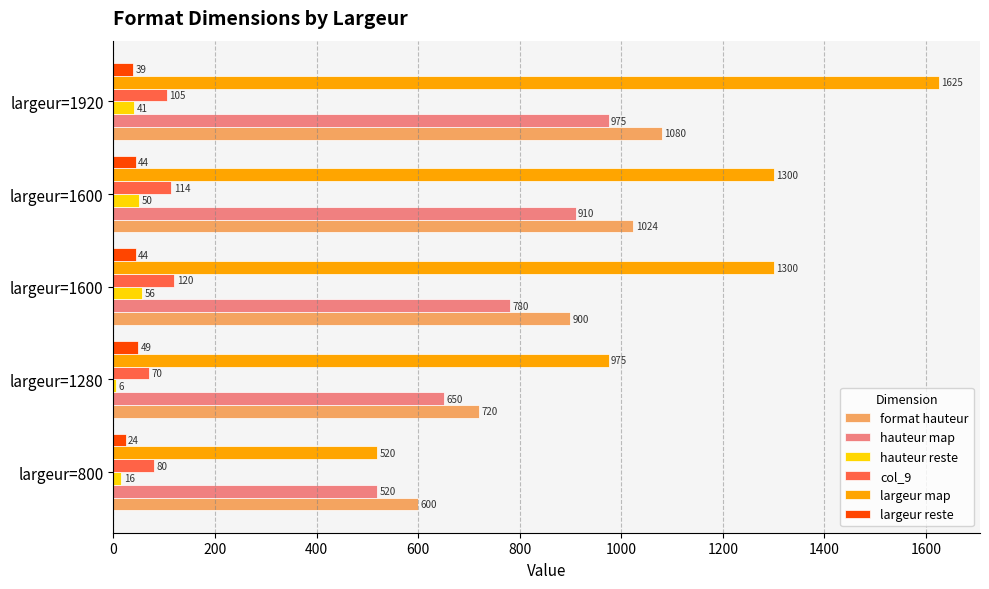

How many values in the largeur map series are below 1300?

2